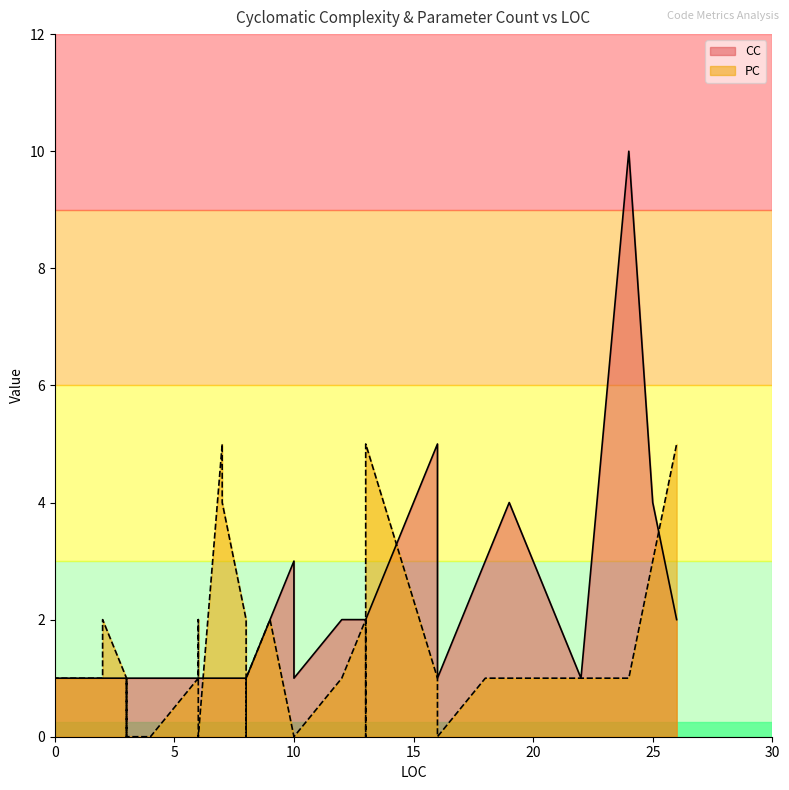

Which series has the widest spread of values?

CC